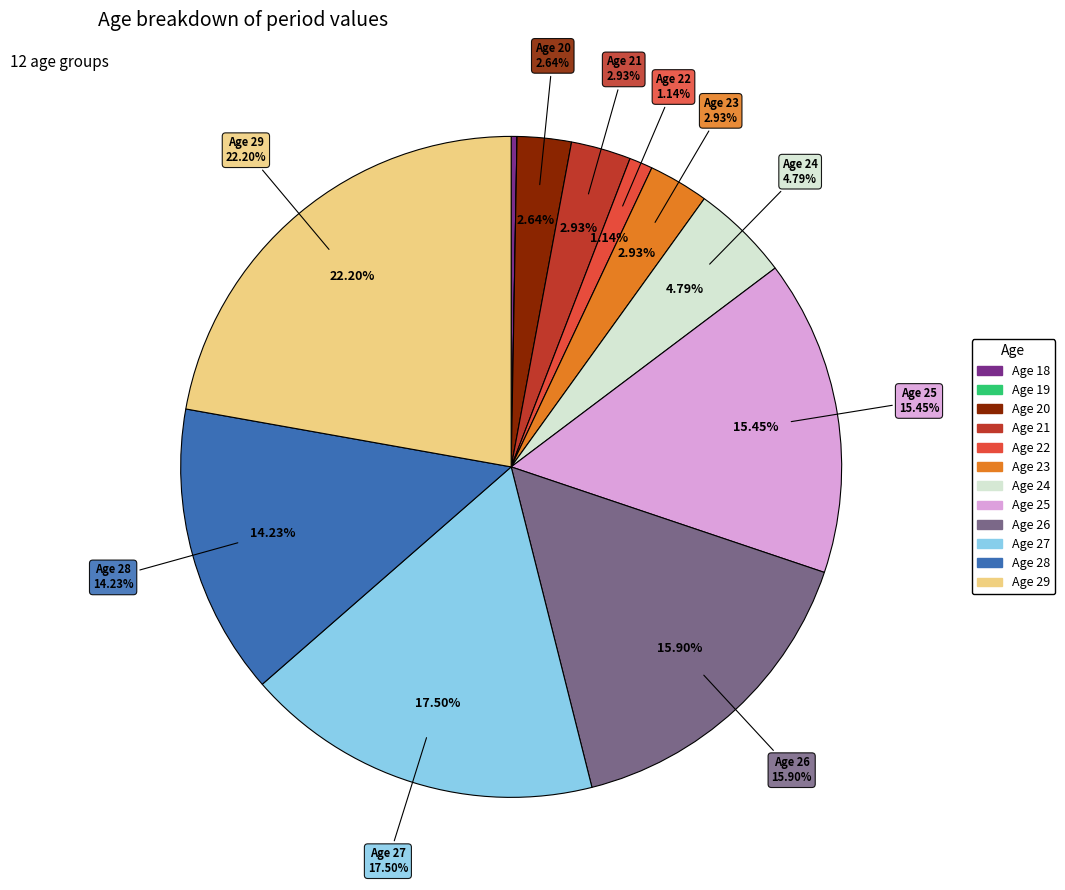

True or false: 27 accounts for 25% of the total.

False